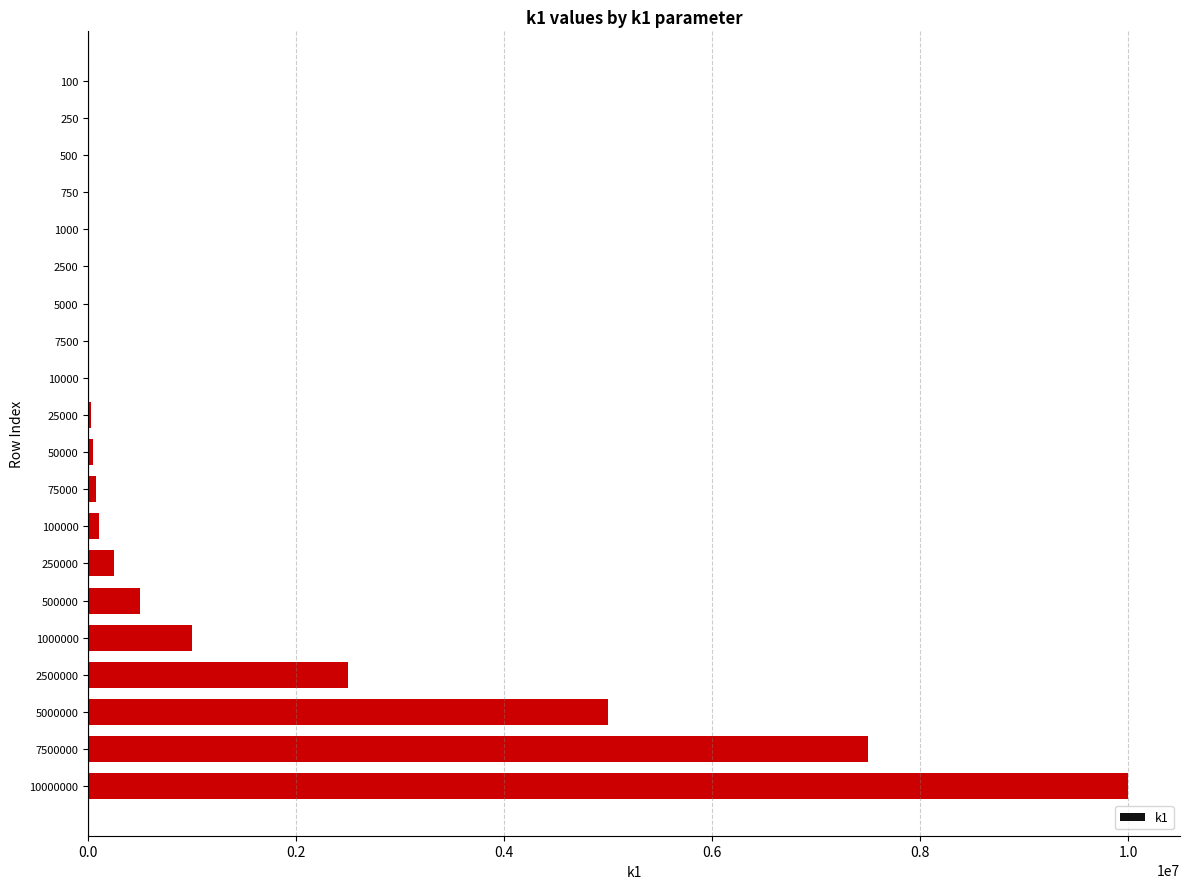

Is it true that the value at 2500000 is 2500000?

True